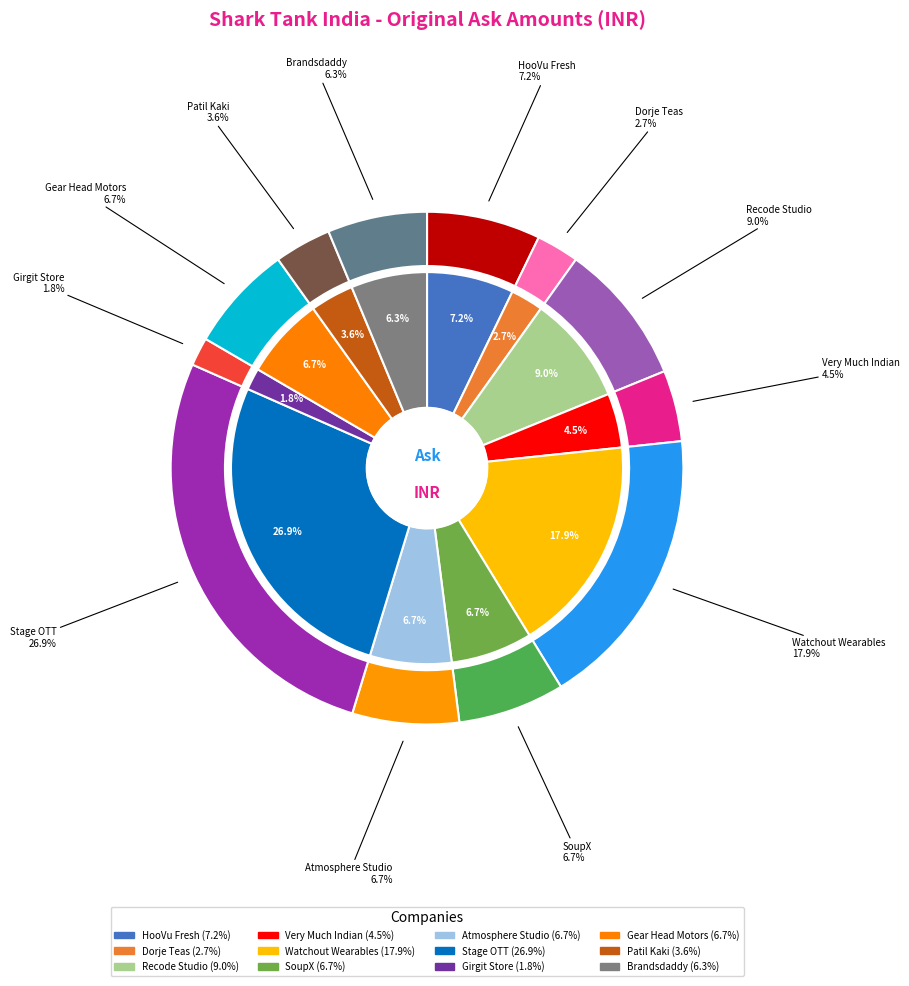

What percentage is the Atmosphere Studio slice, to the nearest percent?

7%